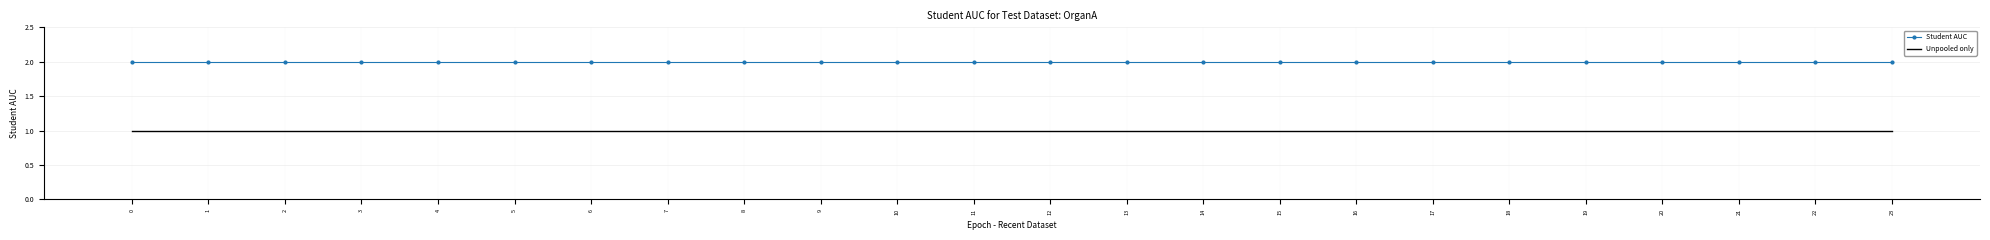

Is it true that Unpooled only equals 1 at 16?

True